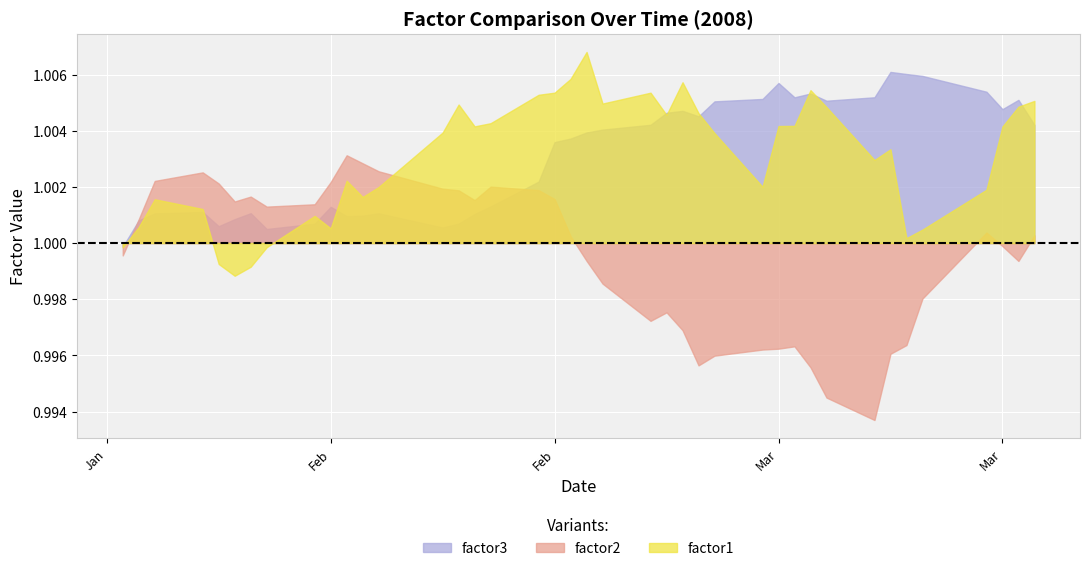

Does the chart display data point markers on the line(s)?

No